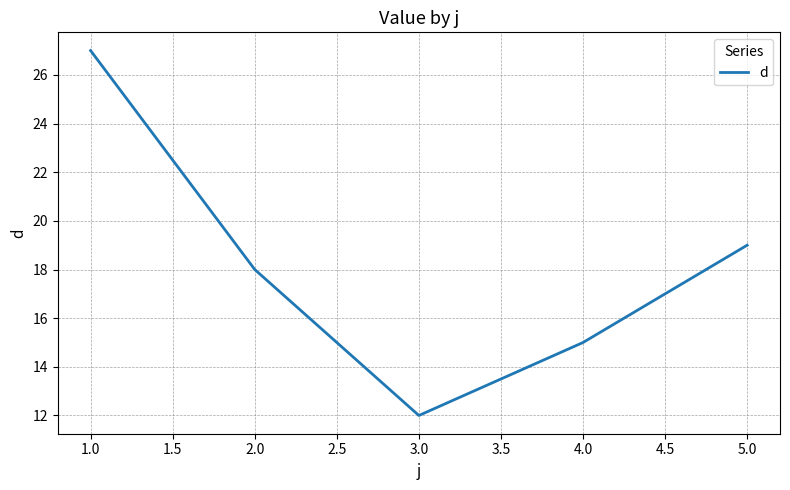

What is the average value?

18